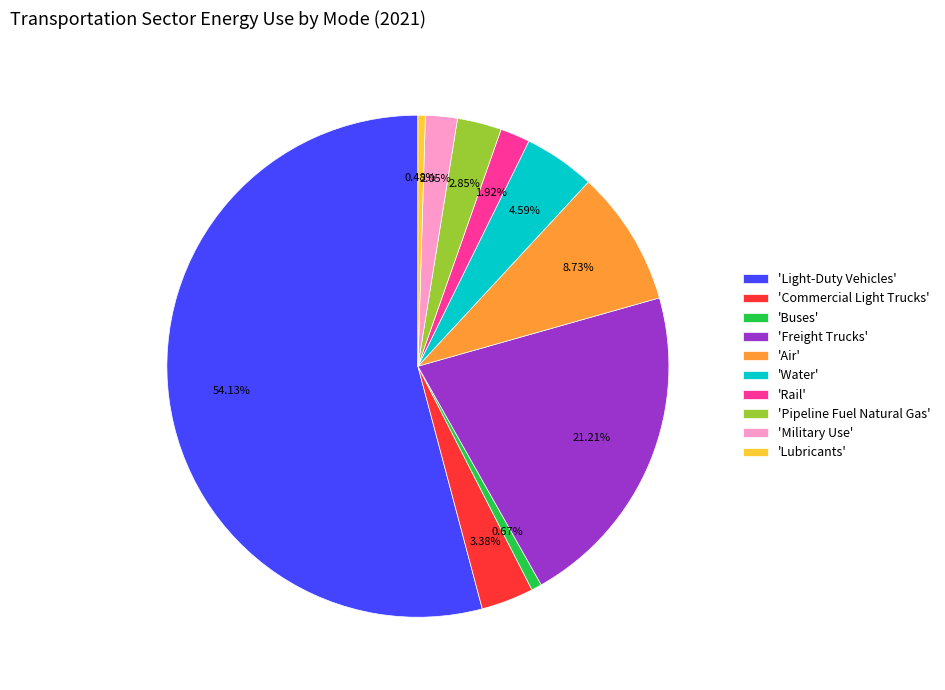

To the nearest percent, what is the average slice percentage?

10%